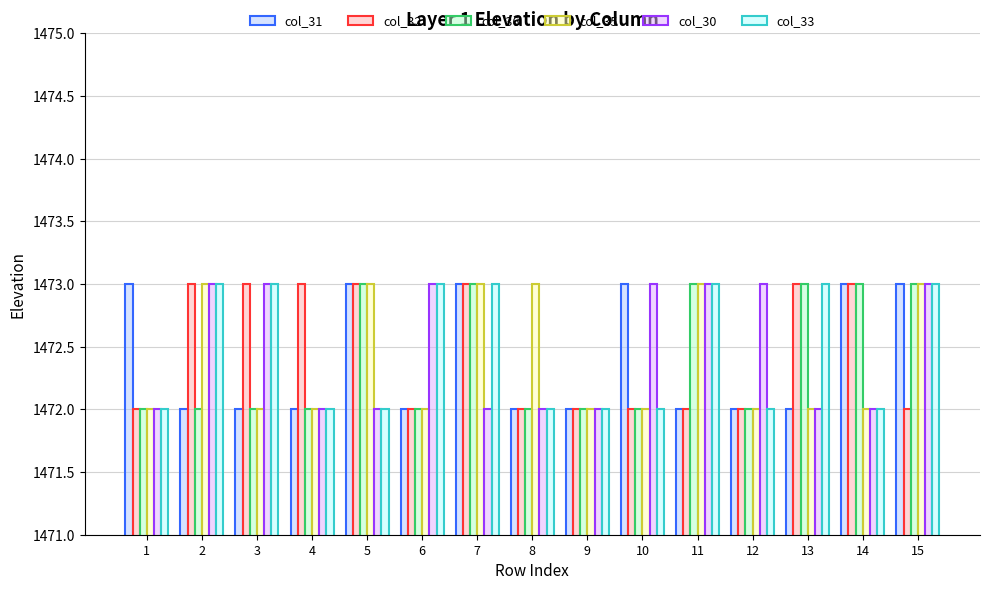

Is the value of col_30 at 1 greater than the value of col_35 at 5?

No